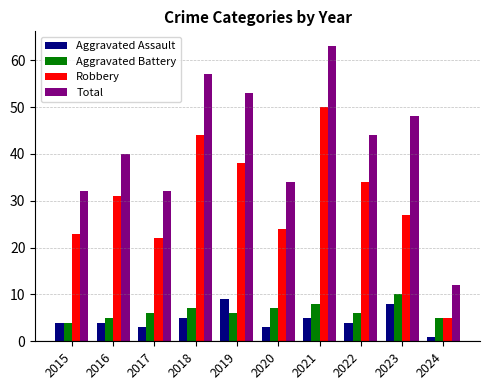

What are all the series names shown in the legend?

Aggravated Assault, Aggravated Battery, Robbery, Total